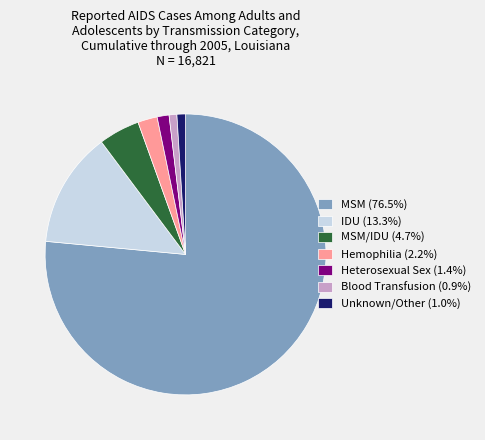

Is there any slice that represents more than half of the pie?

Yes